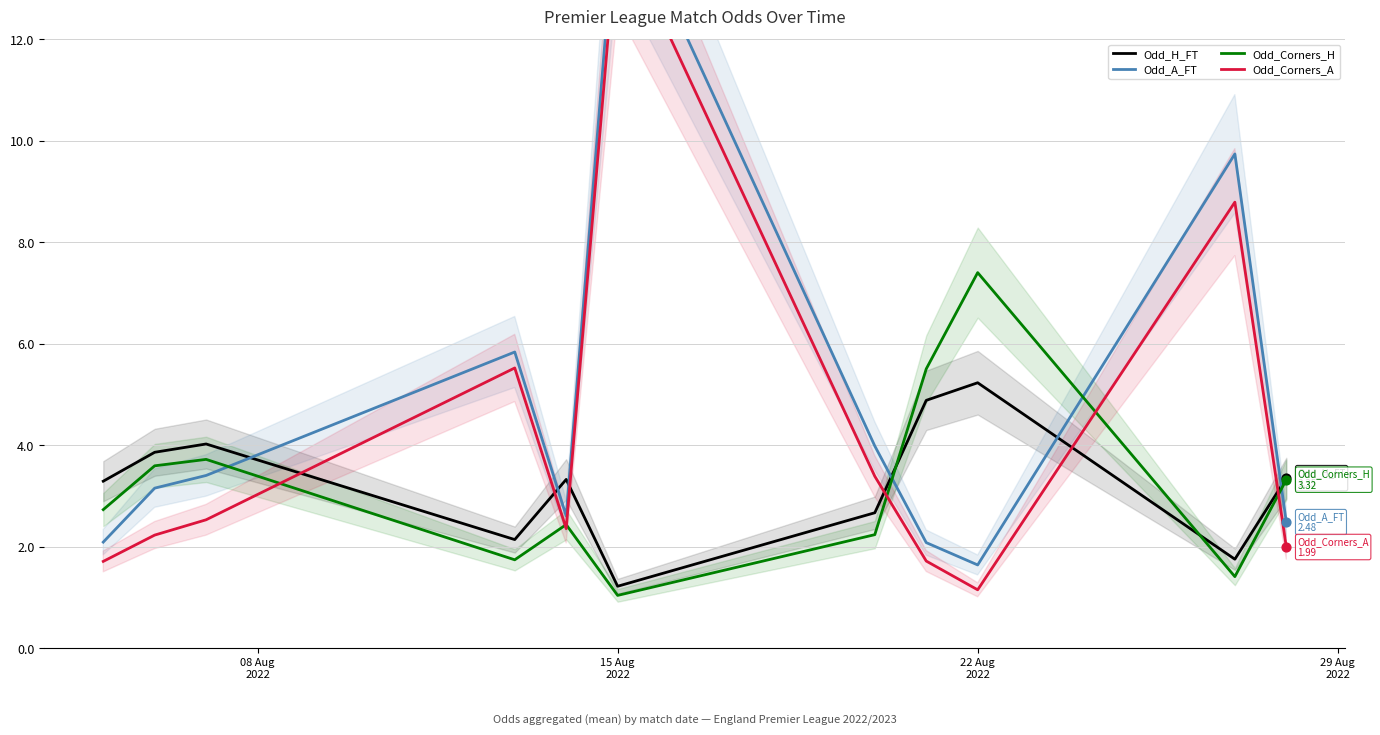

At how many categories does at least one series exceed 7?

3